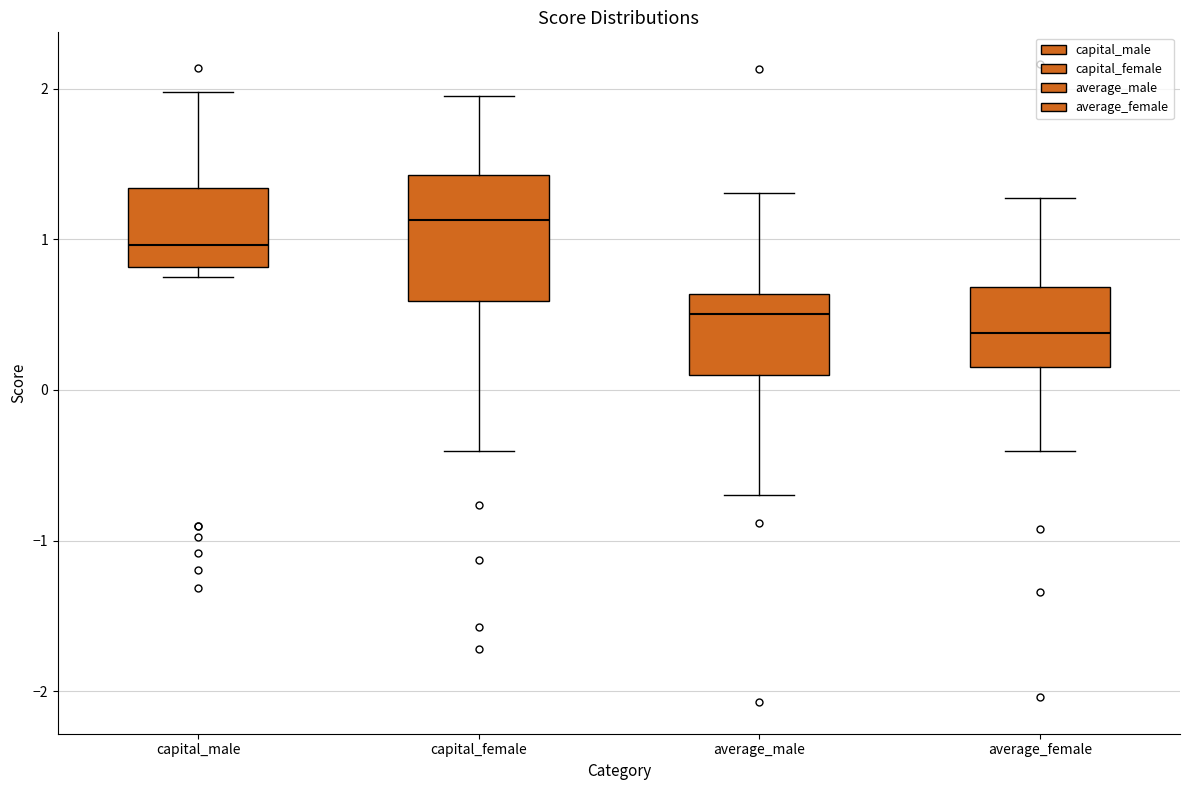

Reading left to right, transcribe this box plot: for each box, give where its median line is, the range the box spans, and where its two whiskers end, as read against the y-axis. The values are not printed on the chart, so give them approximately, as read against the axis.

capital_male: median 1.0, box 0.8 to 1.3, whiskers 0.7 to 2.0
capital_female: median 1.1, box 0.6 to 1.4, whiskers -0.4 to 2.0
average_male: median 0.5, box 0.1 to 0.6, whiskers -0.7 to 1.3
average_female: median 0.4, box 0.2 to 0.7, whiskers -0.4 to 1.3